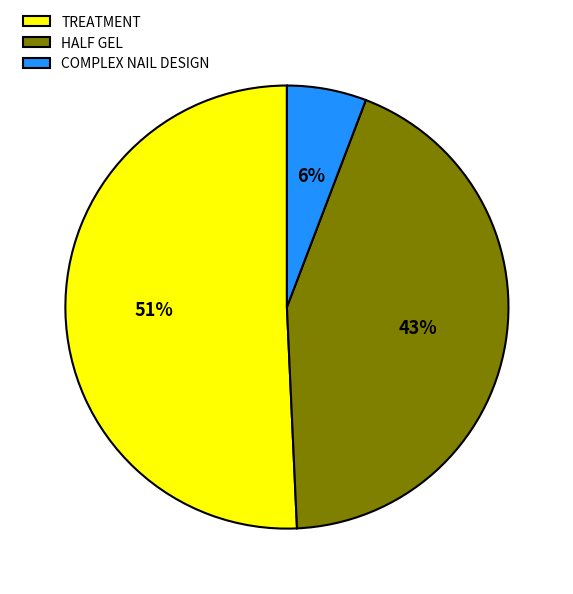

How many segments does this pie chart have?

3